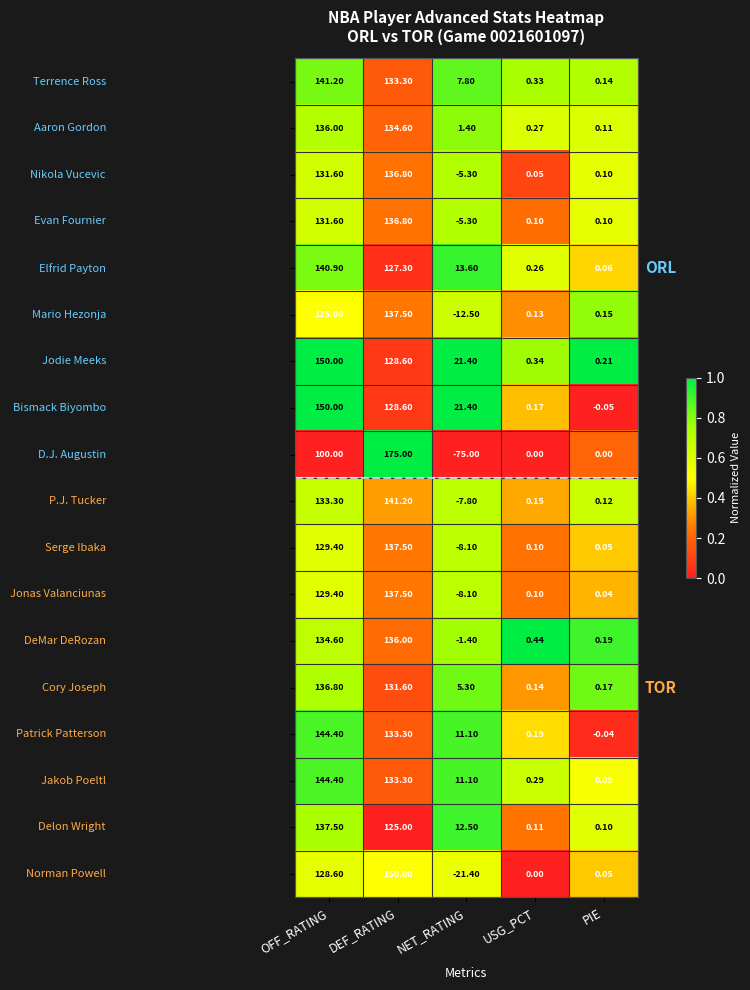

Which category has the lowest value across all series?

NET_RATING